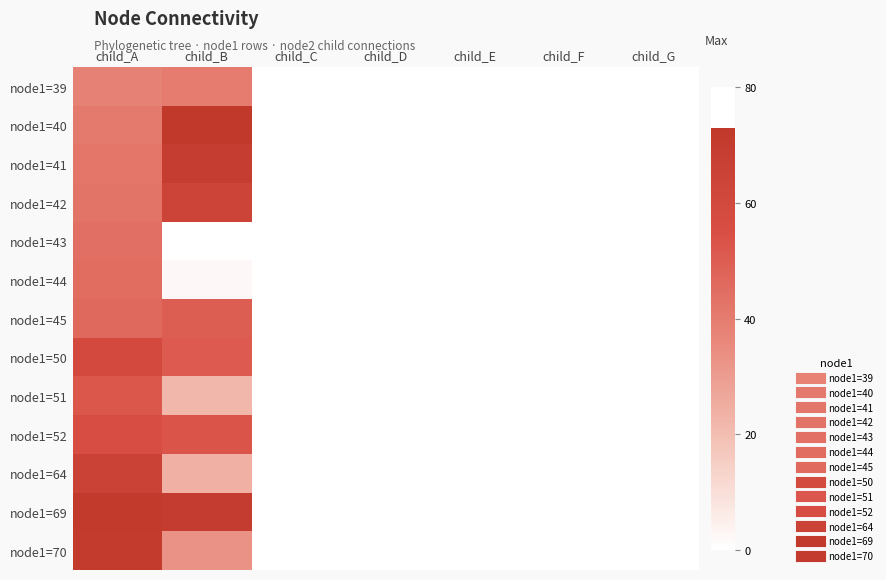

Reading left to right, transcribe all the data shown in this chart.

node1=39: child_A=38	child_B=40	child_C=0	child_D=0	child_E=0	child_F=0	child_G=0
node1=40: child_A=41	child_B=73	child_C=0	child_D=0	child_E=0	child_F=0	child_G=0
node1=41: child_A=42	child_B=69	child_C=0	child_D=0	child_E=0	child_F=0	child_G=0
node1=42: child_A=43	child_B=64	child_C=0	child_D=0	child_E=0	child_F=0	child_G=0
node1=43: child_A=44	child_B=0	child_C=0	child_D=0	child_E=0	child_F=0	child_G=0
node1=44: child_A=45	child_B=2	child_C=0	child_D=0	child_E=0	child_F=0	child_G=0
node1=45: child_A=46	child_B=50	child_C=0	child_D=0	child_E=0	child_F=0	child_G=0
node1=50: child_A=59	child_B=51	child_C=0	child_D=0	child_E=0	child_F=0	child_G=0
node1=51: child_A=52	child_B=22	child_C=0	child_D=0	child_E=0	child_F=0	child_G=0
node1=52: child_A=56	child_B=53	child_C=0	child_D=0	child_E=0	child_F=0	child_G=0
node1=64: child_A=65	child_B=24	child_C=0	child_D=0	child_E=0	child_F=0	child_G=0
node1=69: child_A=72	child_B=70	child_C=0	child_D=0	child_E=0	child_F=0	child_G=0
node1=70: child_A=71	child_B=33	child_C=0	child_D=0	child_E=0	child_F=0	child_G=0